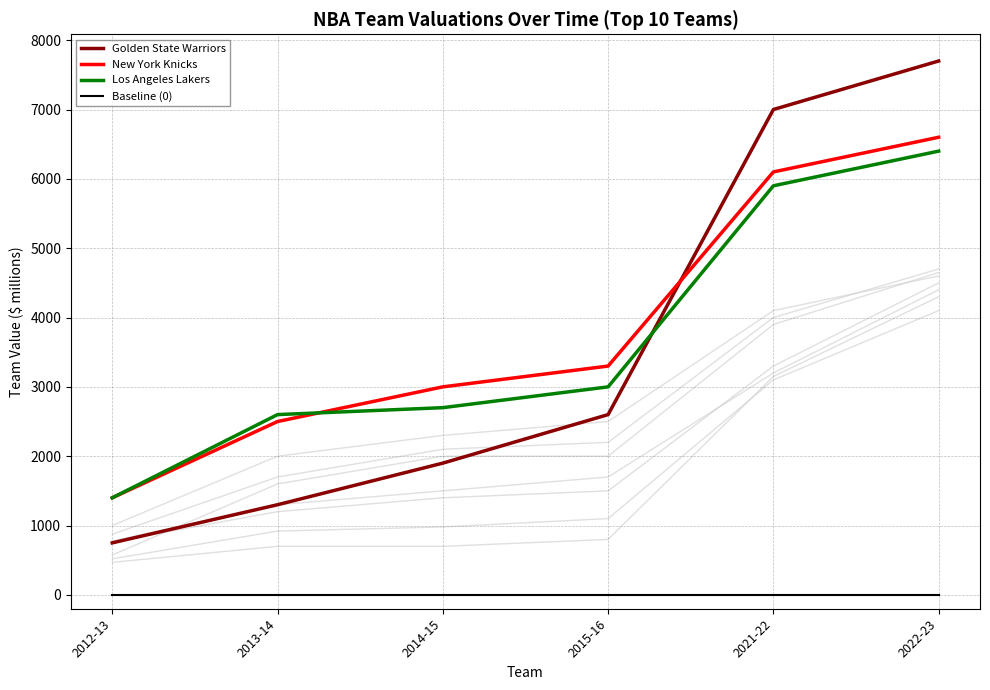

At how many categories does at least one series exceed 4921?

2